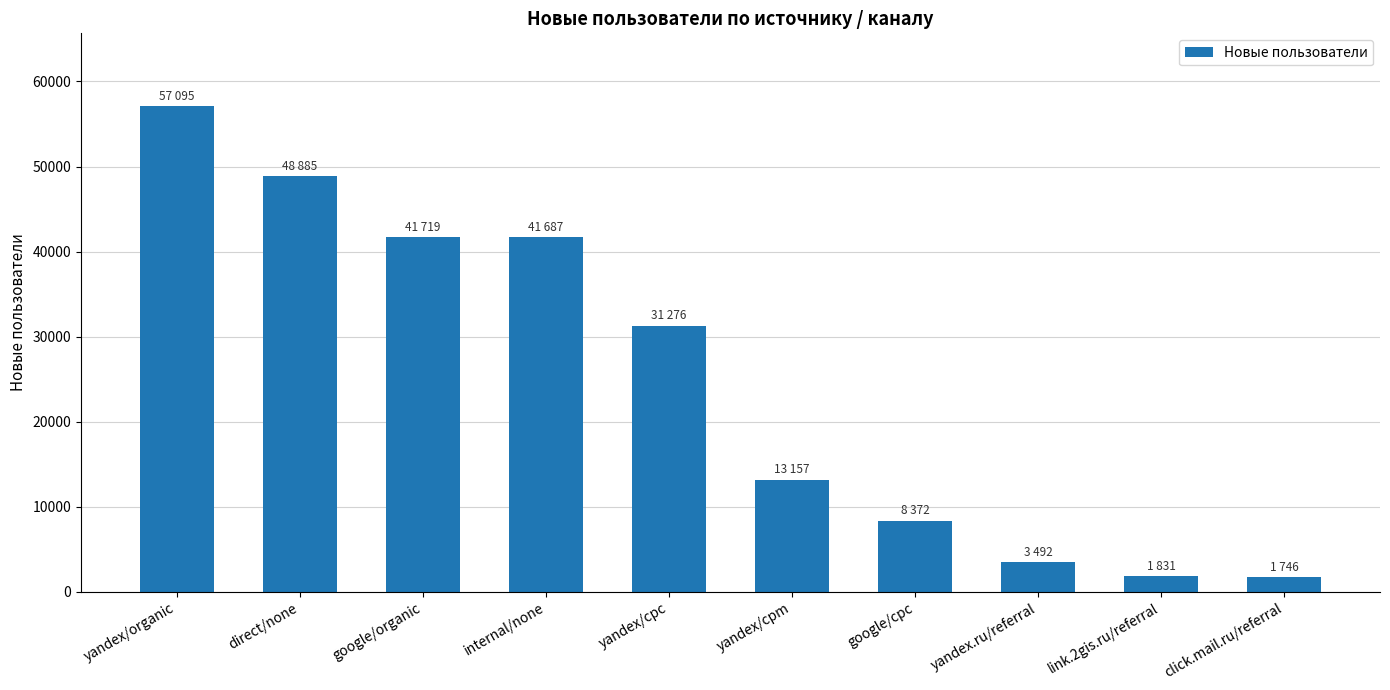

Which has a higher value, google/organic or direct/none?

direct/none